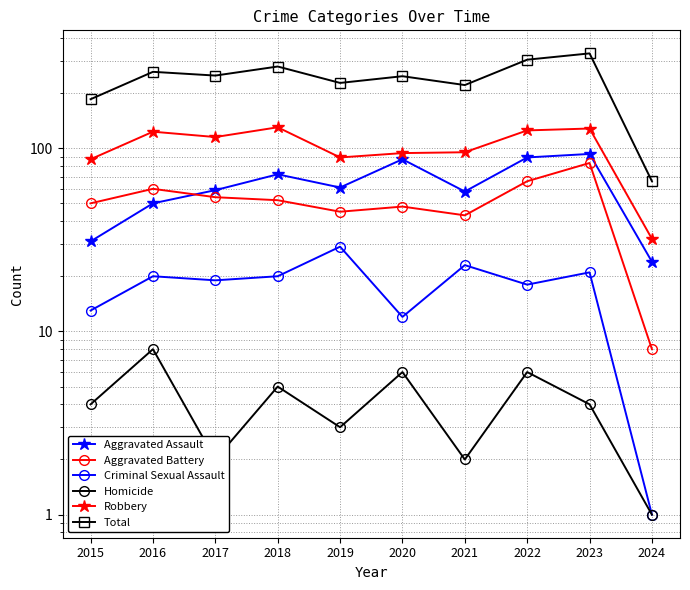

Does the chart have visible grid lines?

Yes